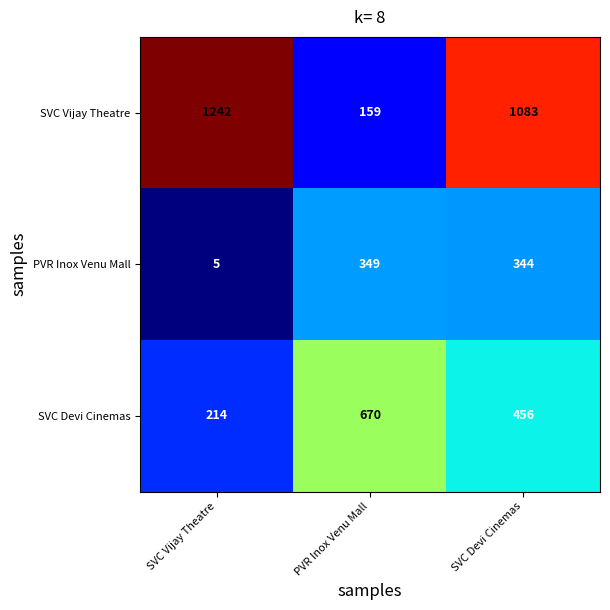

What is the sum of the SVC Devi Cinemas values at SVC Devi Cinemas and SVC Vijay Theatre?

670